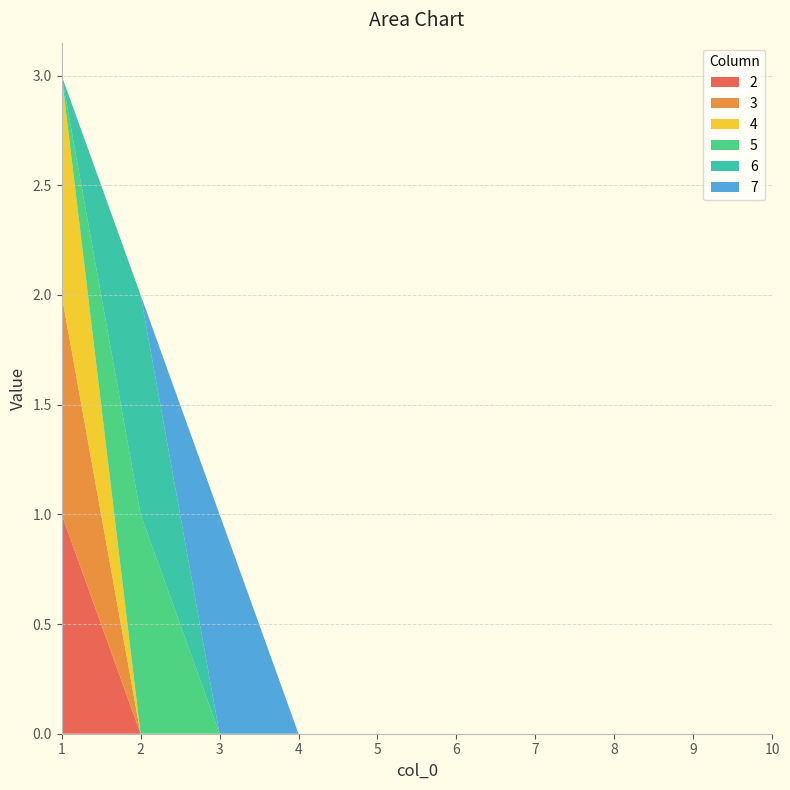

Reading left to right, transcribe all the data shown in this chart.

2: 1	0	0	0	0	0	0	0	0	0
3: 1	0	0	0	0	0	0	0	0	0
4: 1	0	0	0	0	0	0	0	0	0
5: 0	1	0	0	0	0	0	0	0	0
6: 0	1	0	0	0	0	0	0	0	0
7: 0	0	1	0	0	0	0	0	0	0